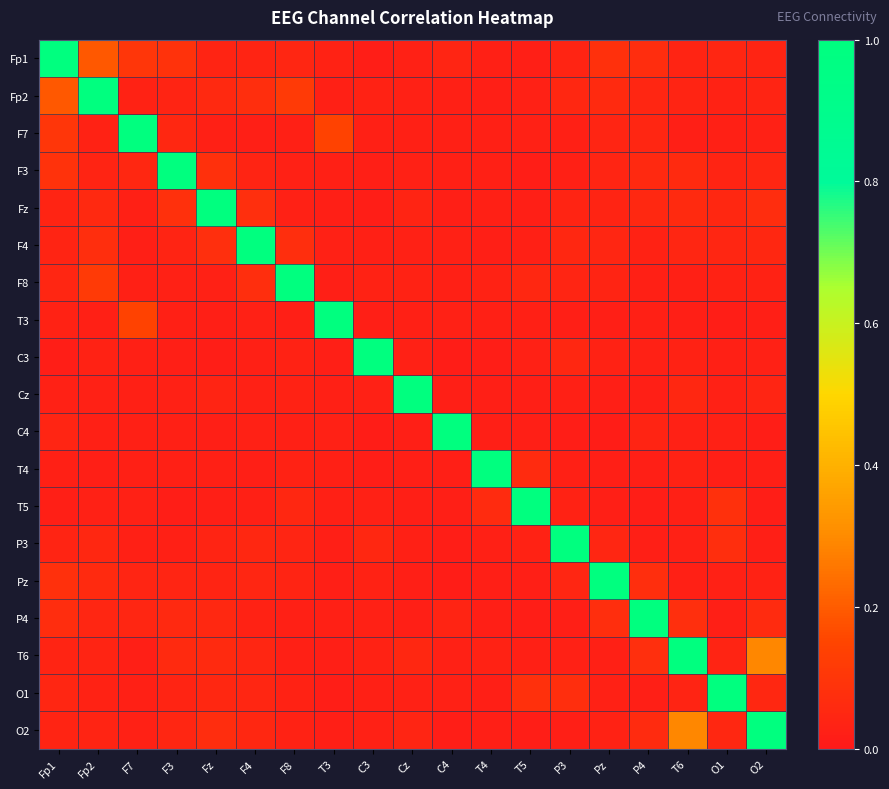

Which has a higher value, P4 or Fp1?

Fp1